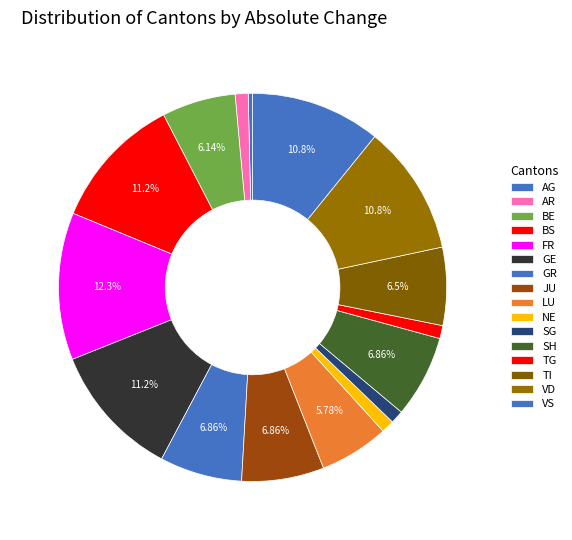

How many slices are in this pie chart?

16